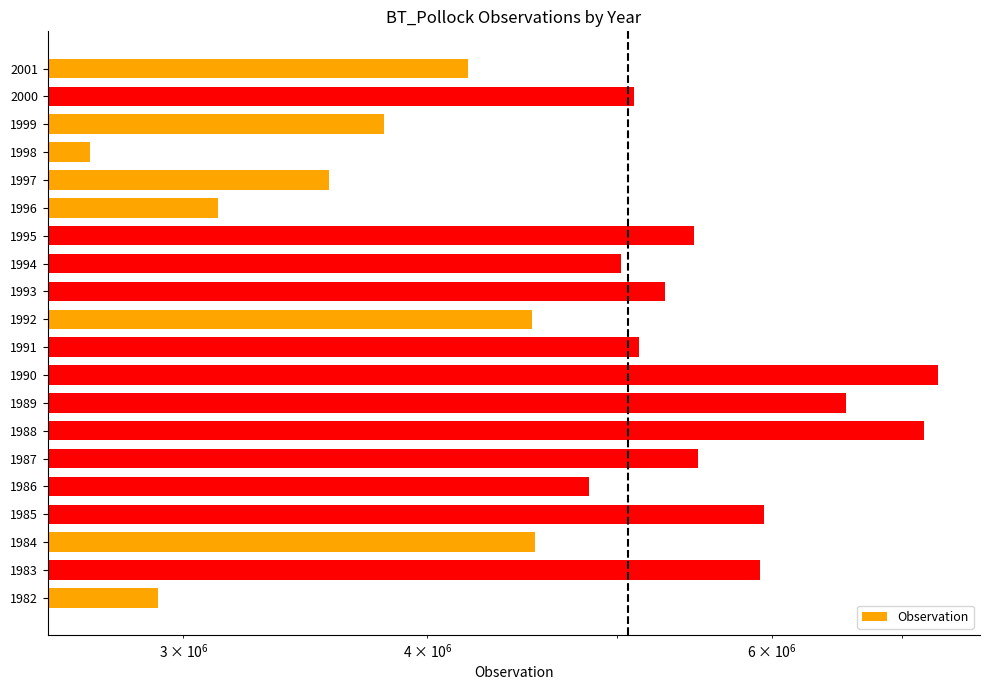

What is the average value?

4931074.6